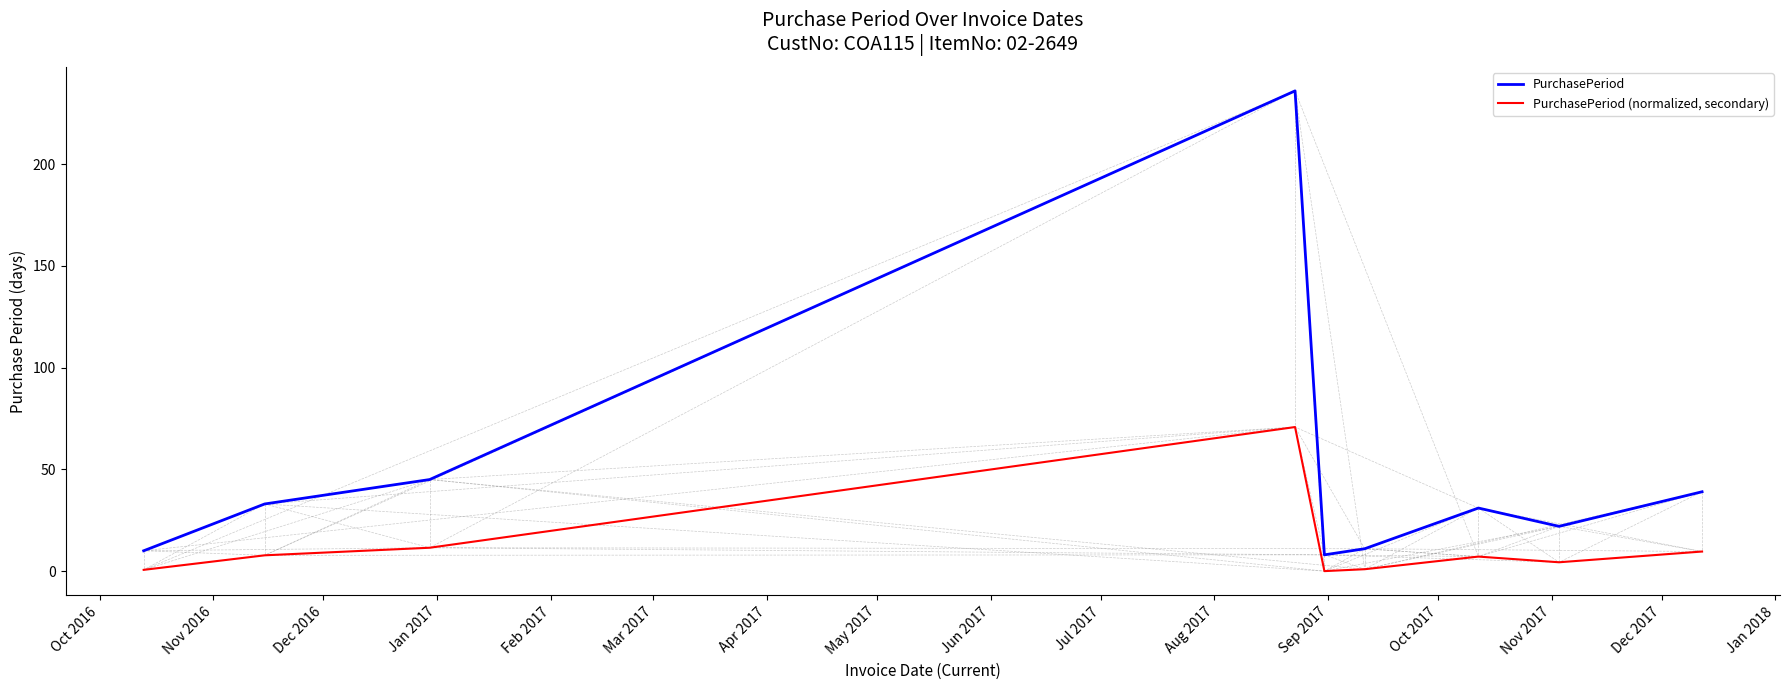

What is the difference between the second highest and second lowest values in the PurchasePeriod (normalized, secondary) series?

10.9